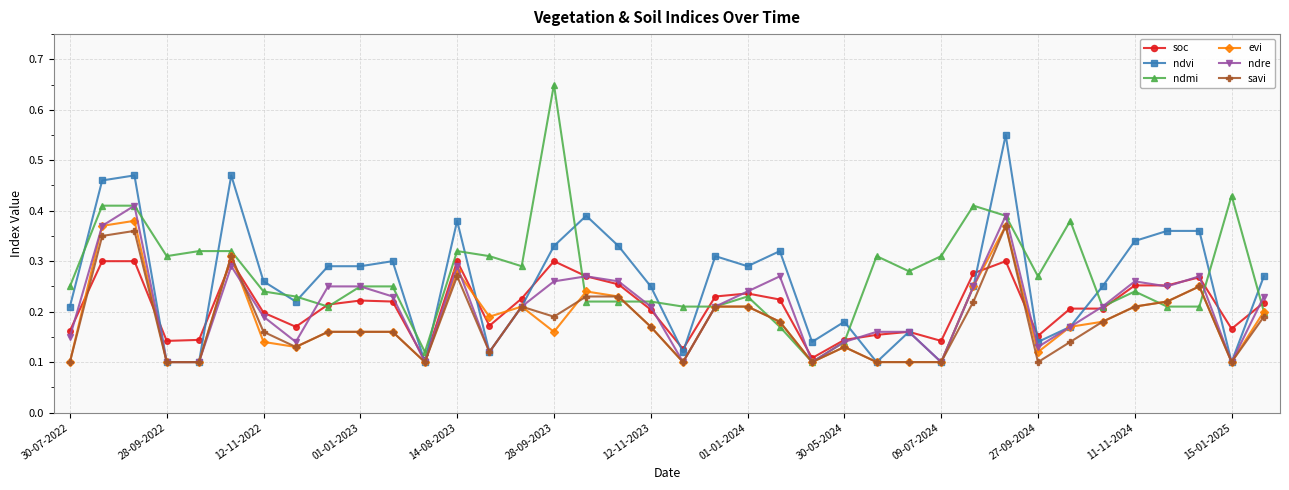

Which series has the widest spread of values?

ndmi